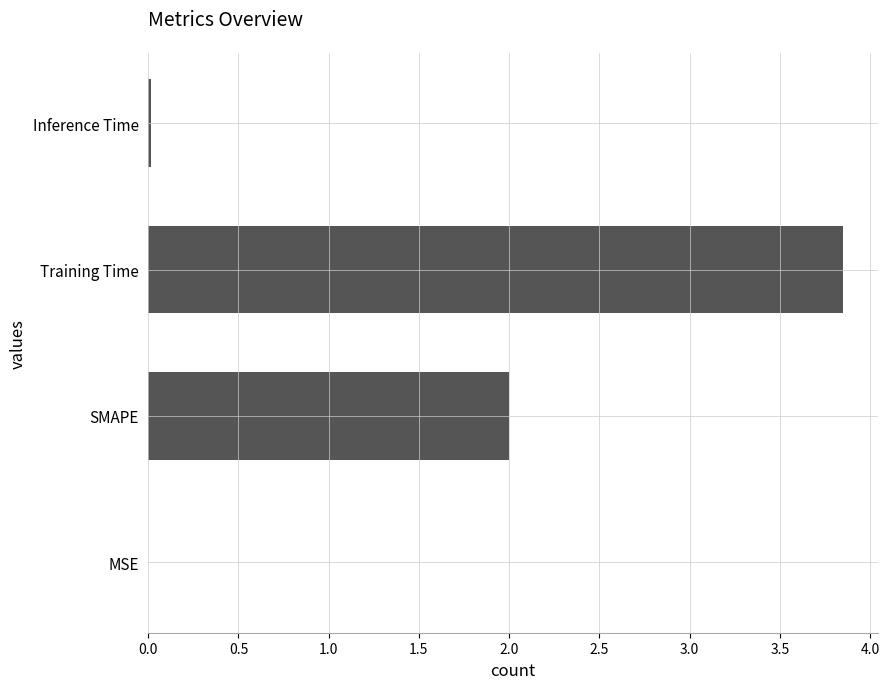

Which label corresponds to the largest value in the chart?

Training Time